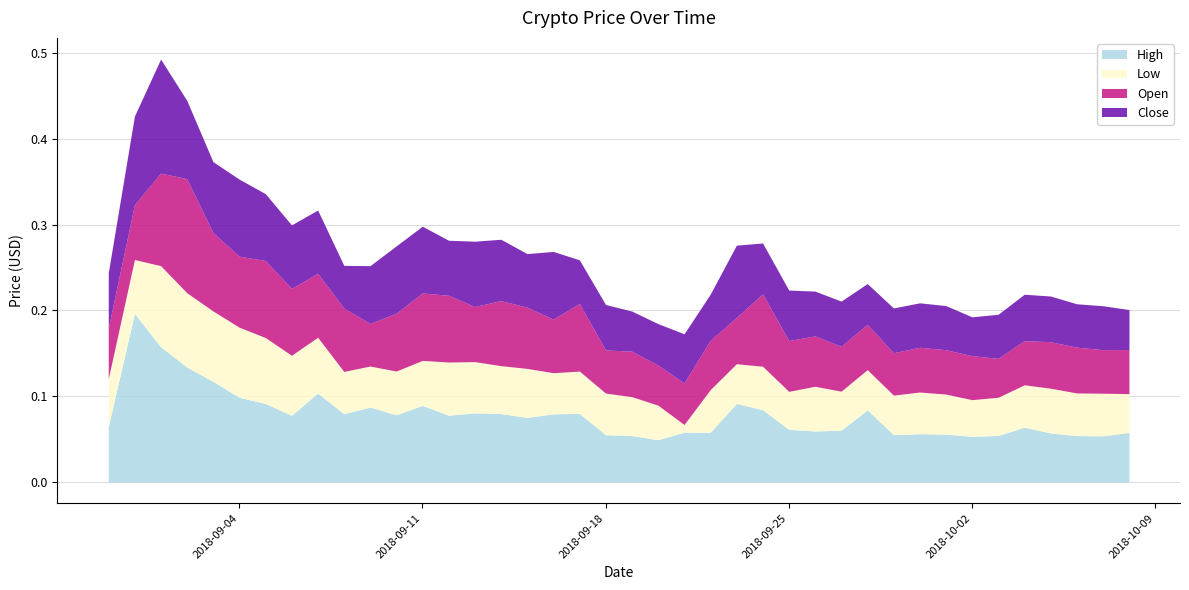

True or false: High has a value of 0.1 at 2018-10-07.

True